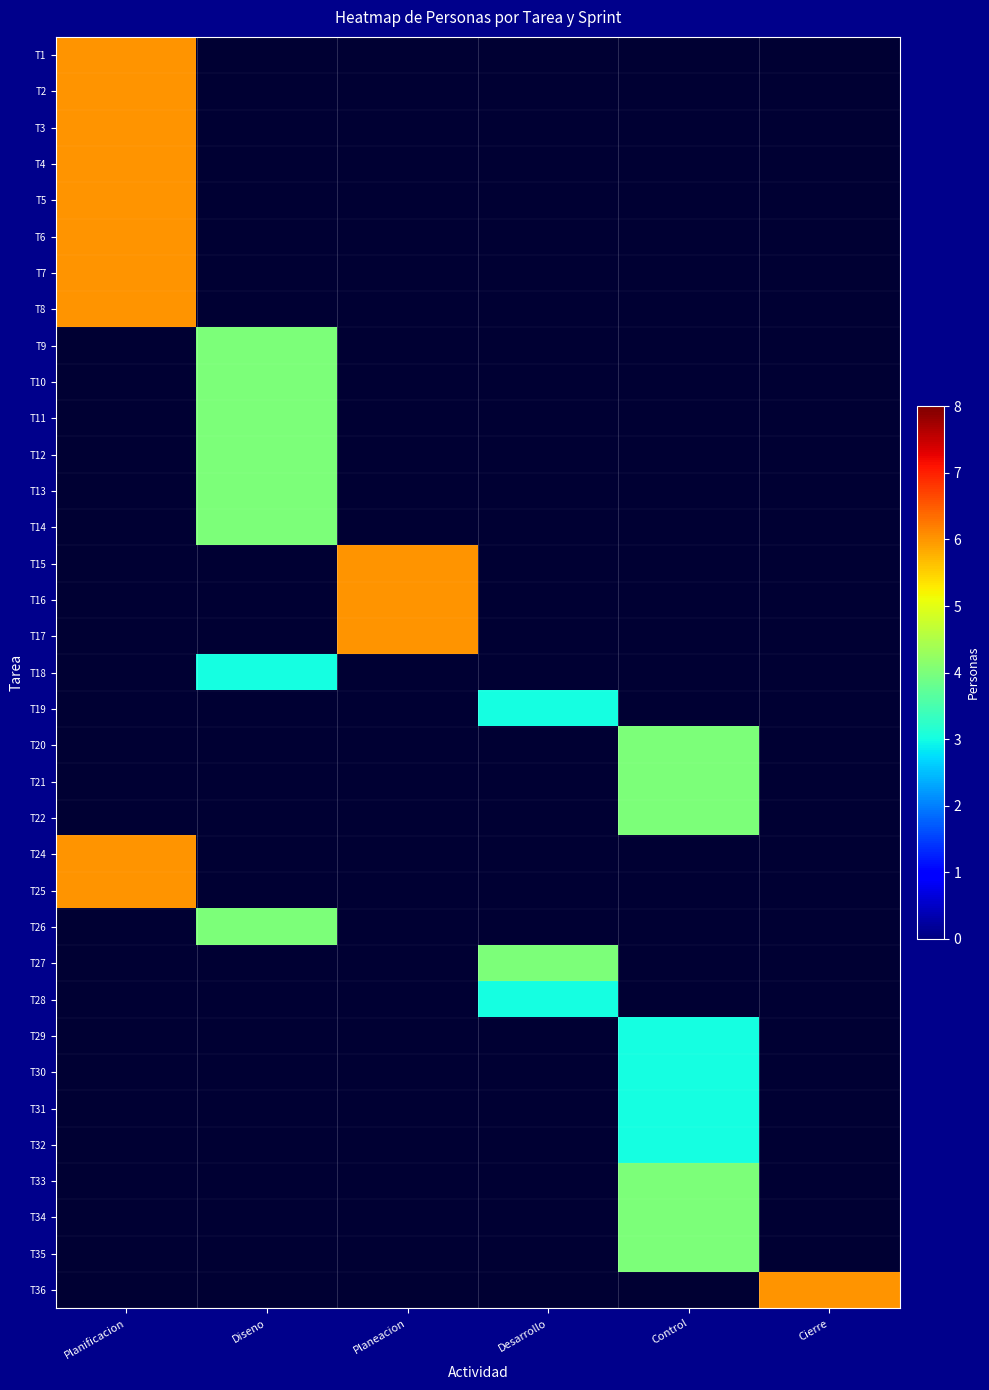

At how many categories does at least one series exceed 3?

6